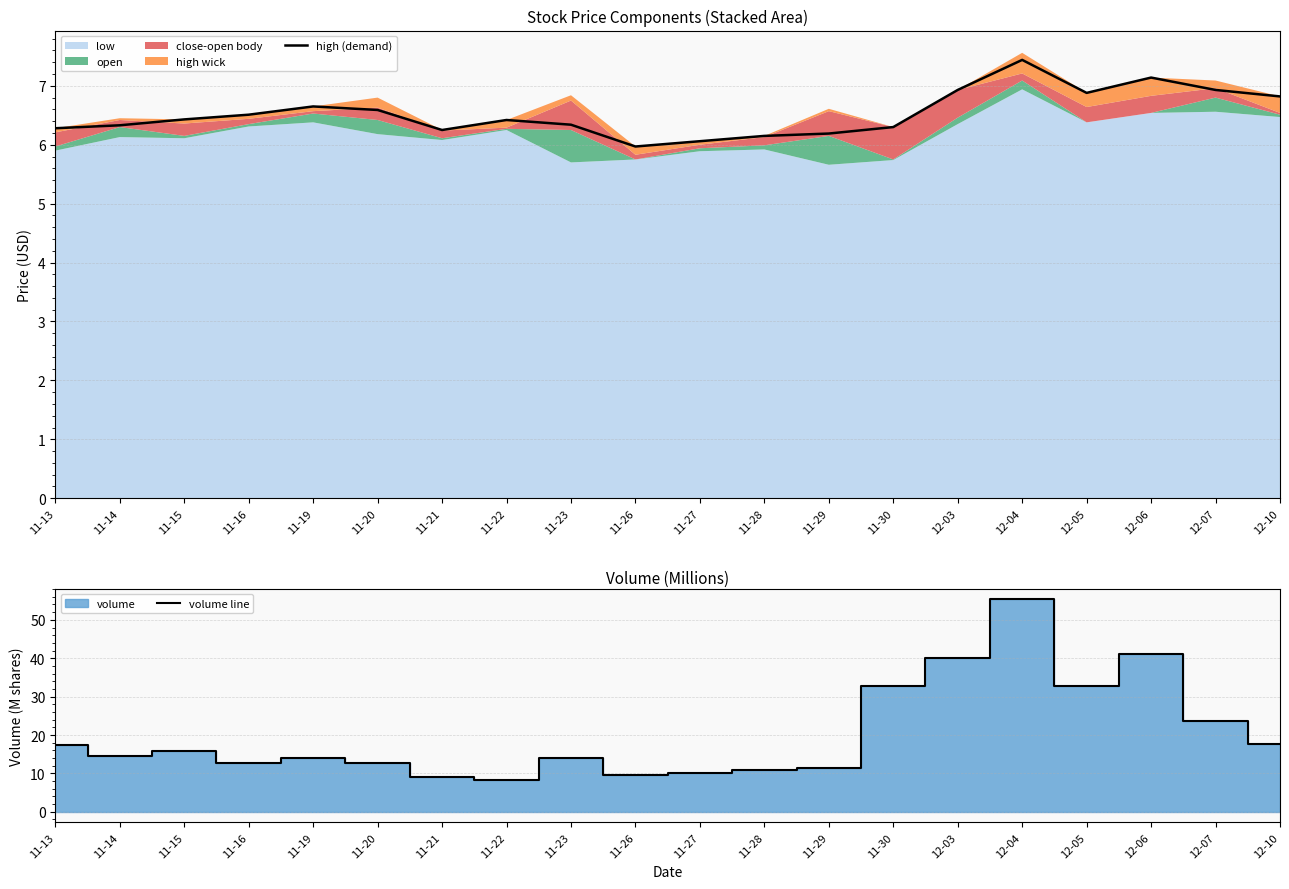

Which series has the largest total across all categories?

volume line